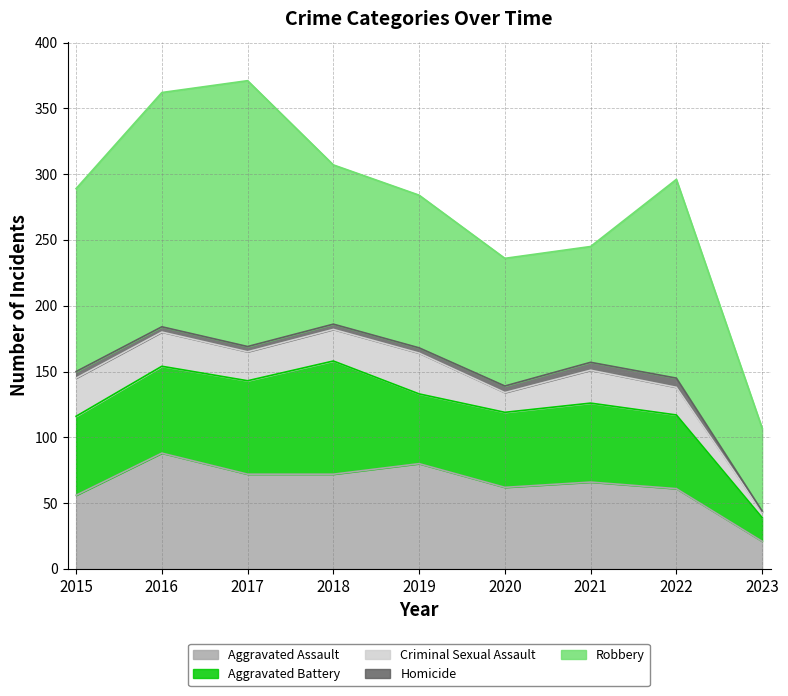

Where does the Criminal Sexual Assault series first go above 24?

2015